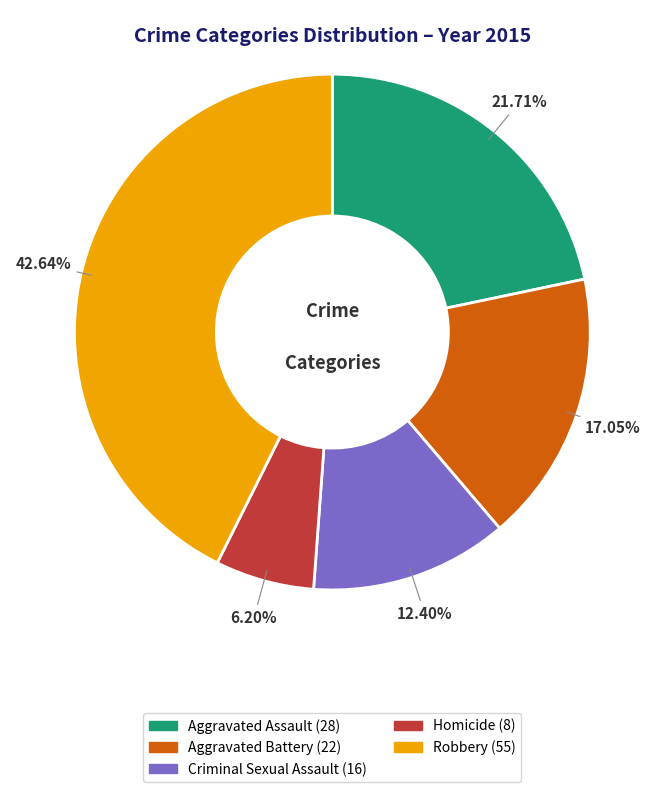

To the nearest percent, what portion does Criminal Sexual Assault represent?

12%